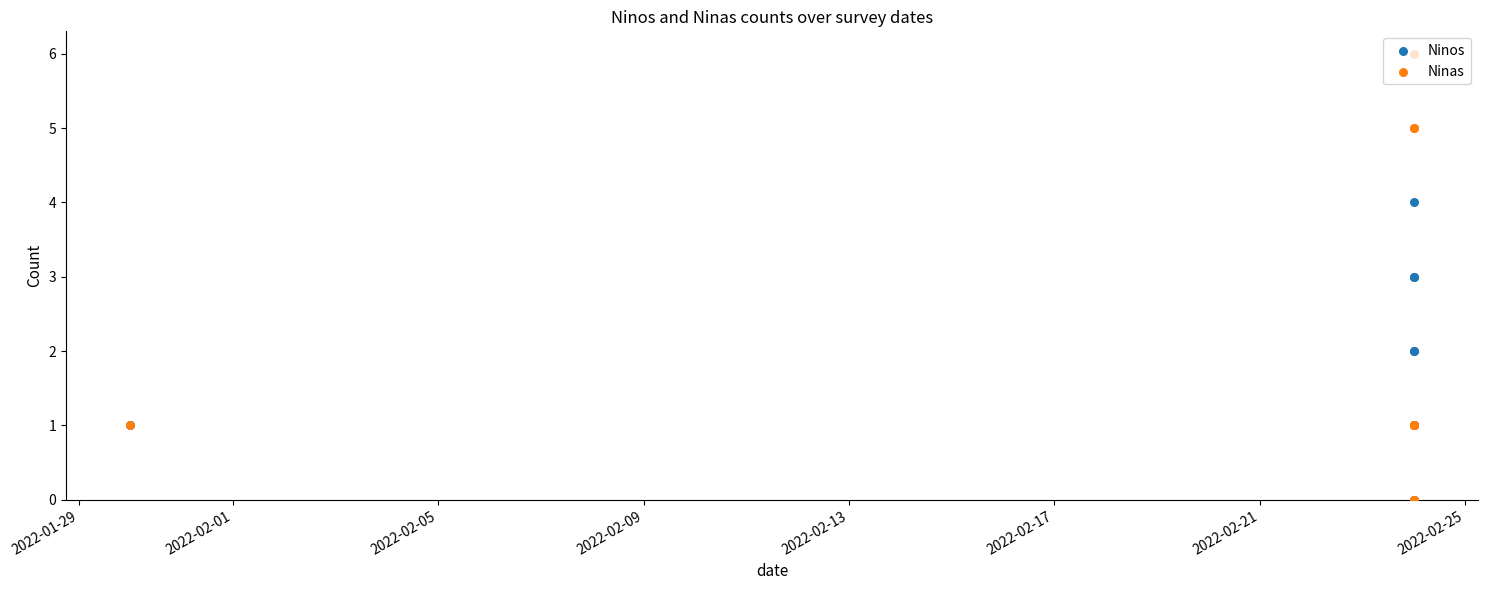

At how many categories does at least one series exceed 4?

3